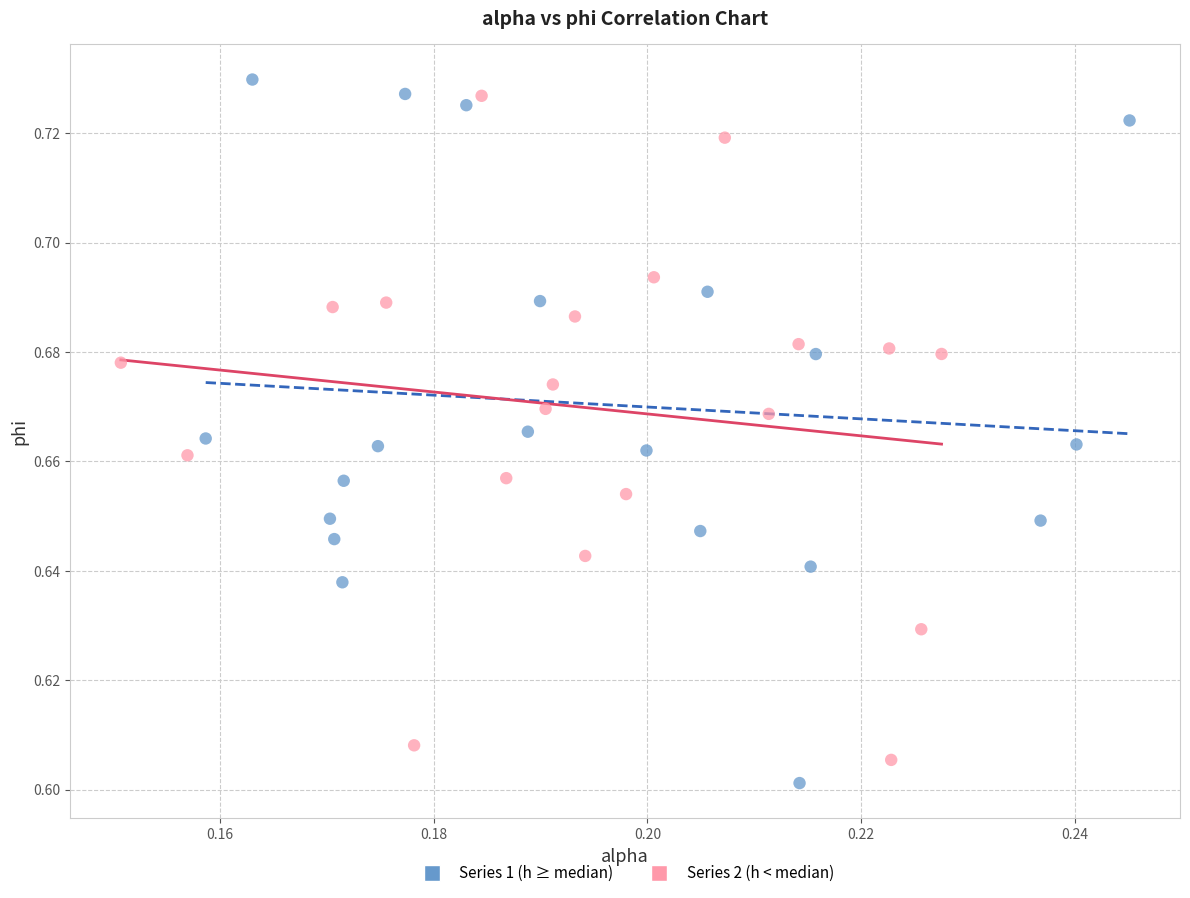

Which series has the largest Y range (max minus min)?

Series 1 (h ≥ median)